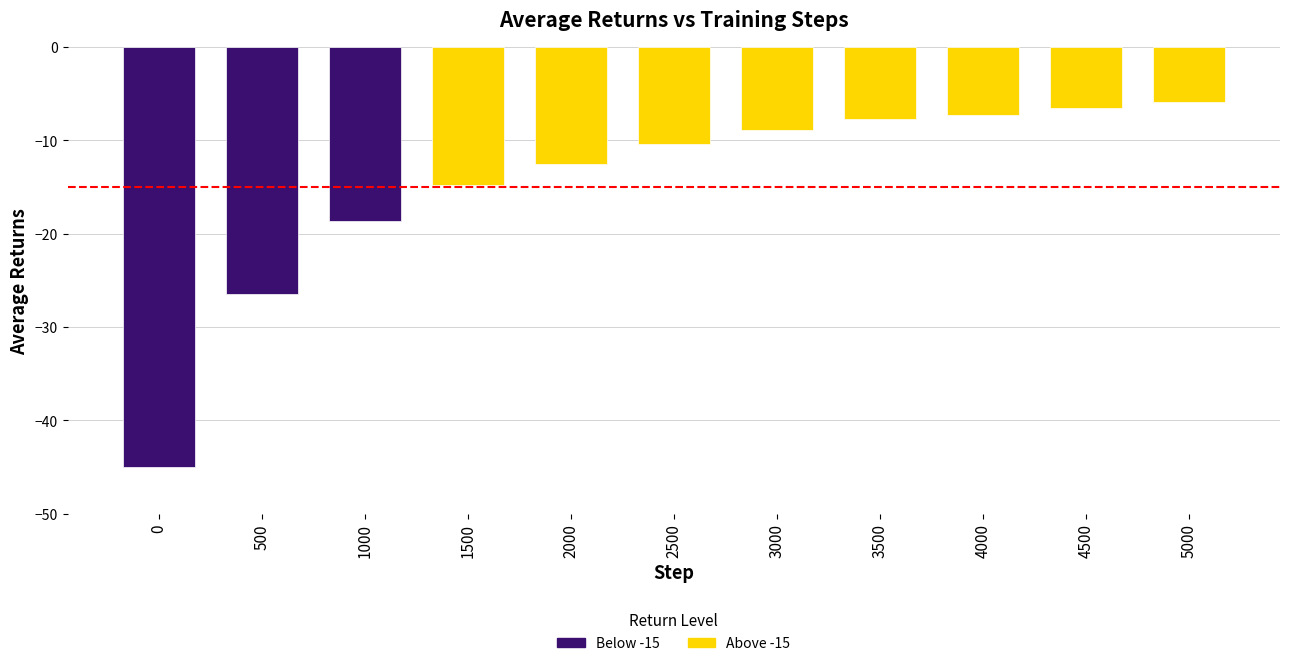

What is the change in value from 500 to 5000?

+20.5